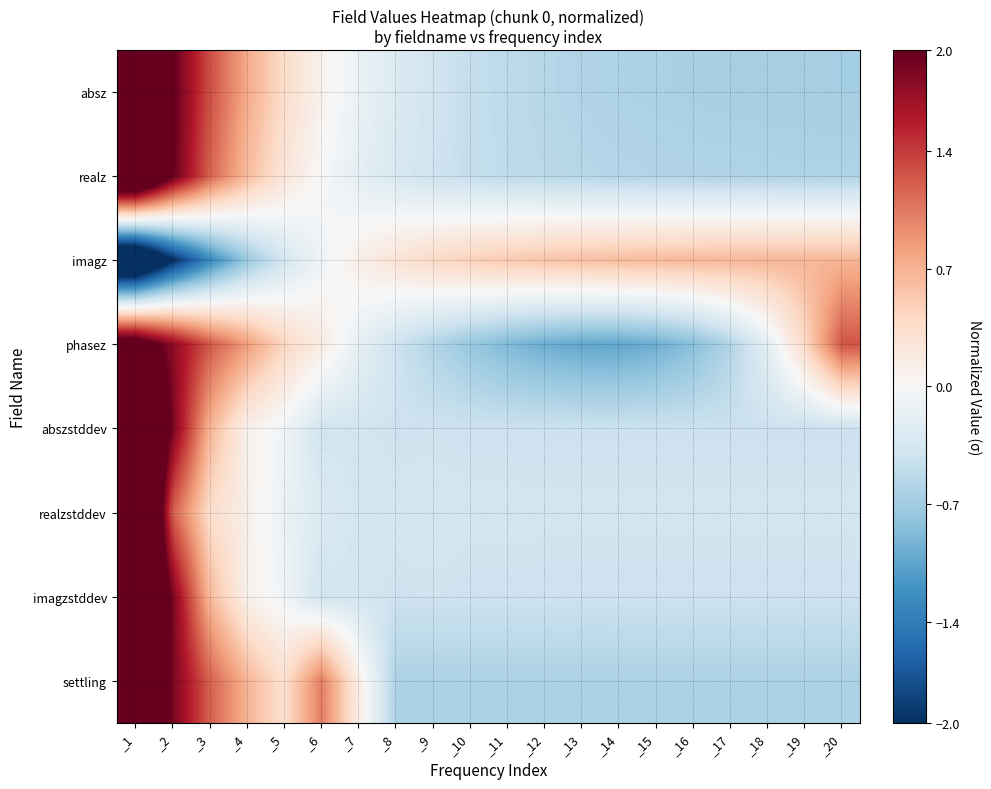

Which has a higher value, _13 or _7?

_7